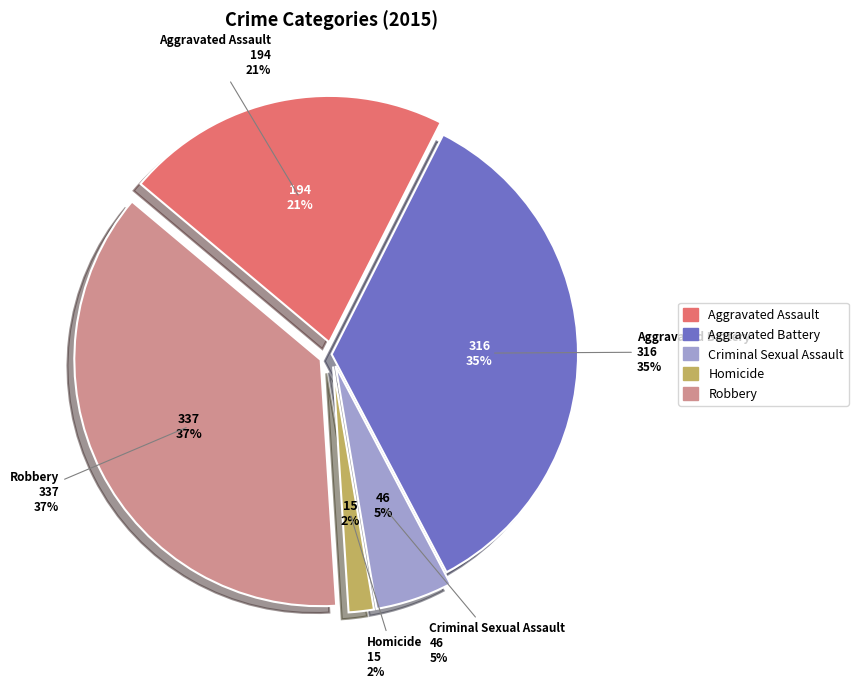

To the nearest percent, what is the combined percentage of Robbery and Aggravated Battery?

72%